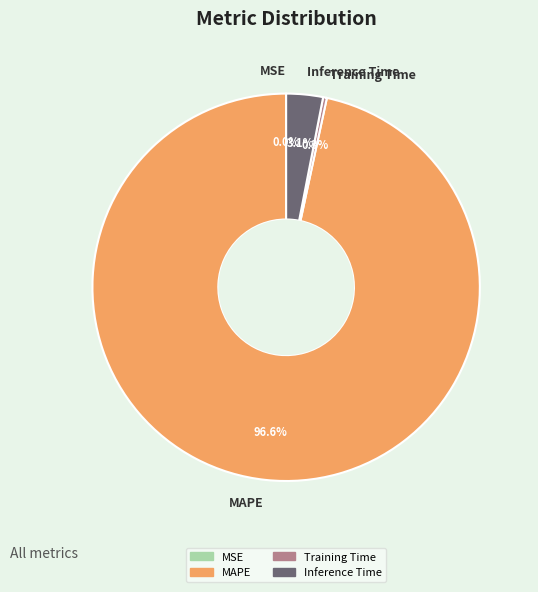

Which slice is the largest?

MAPE